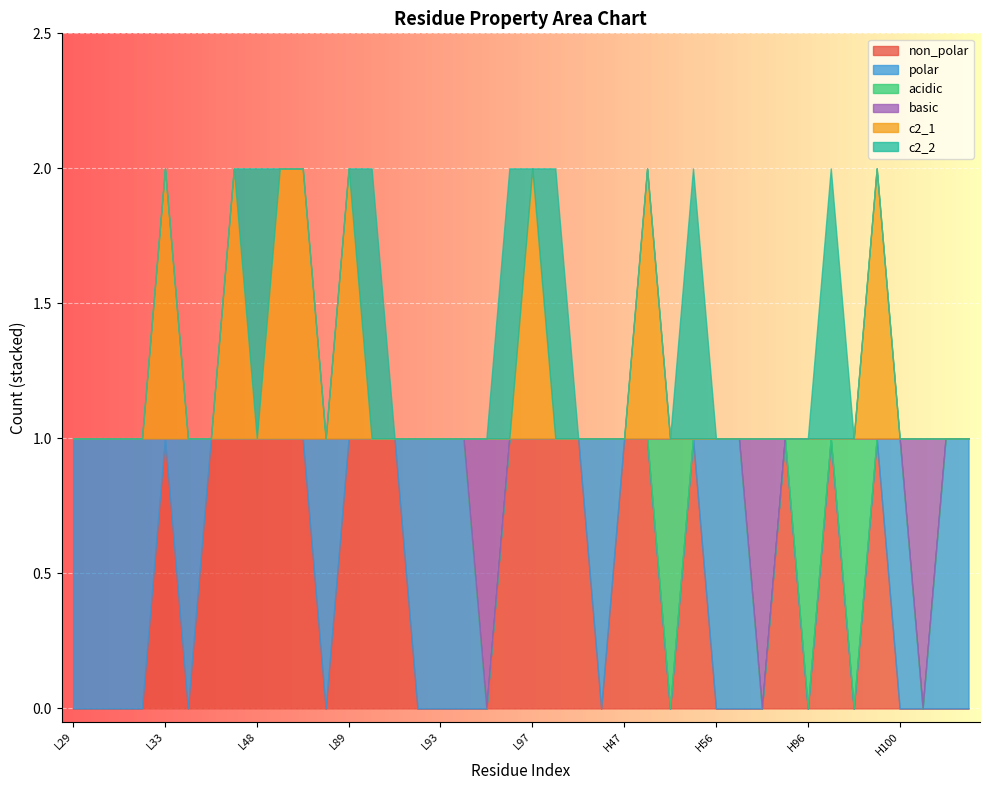

Reading left to right, list all the values displayed in this chart.

non_polar: 0	0	0	0	1	0	1	1	1	1	1	0	1	1	1	0	0	0	0	1	1	1	1	0	1	1	0	1	0	0	0	1	0	1	0	1	0	0	0	0
polar: 1	1	1	1	0	1	0	0	0	0	0	1	0	0	0	1	1	1	0	0	0	0	0	1	0	0	0	0	1	1	0	0	0	0	0	0	1	0	1	1
acidic: 0	0	0	0	0	0	0	0	0	0	0	0	0	0	0	0	0	0	0	0	0	0	0	0	0	0	1	0	0	0	0	0	1	0	1	0	0	0	0	0
basic: 0	0	0	0	0	0	0	0	0	0	0	0	0	0	0	0	0	0	1	0	0	0	0	0	0	0	0	0	0	0	1	0	0	0	0	0	0	1	0	0
c2_1: 0	0	0	0	1	0	0	1	0	1	1	0	1	0	0	0	0	0	0	0	1	0	0	0	0	1	0	0	0	0	0	0	0	0	0	1	0	0	0	0
c2_2: 0	0	0	0	0	0	0	0	1	0	0	0	0	1	0	0	0	0	0	1	0	1	0	0	0	0	0	1	0	0	0	0	0	1	0	0	0	0	0	0